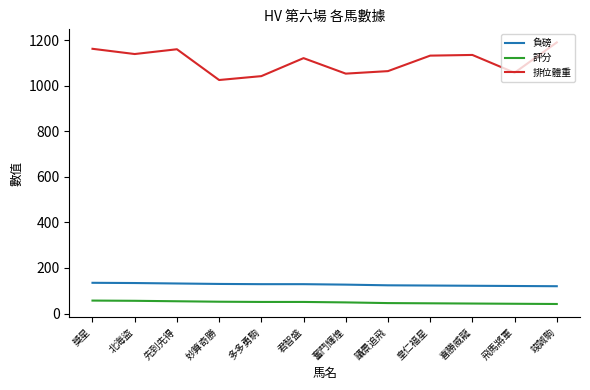

True or false: 排位體重 and 評分 cross at least once.

False